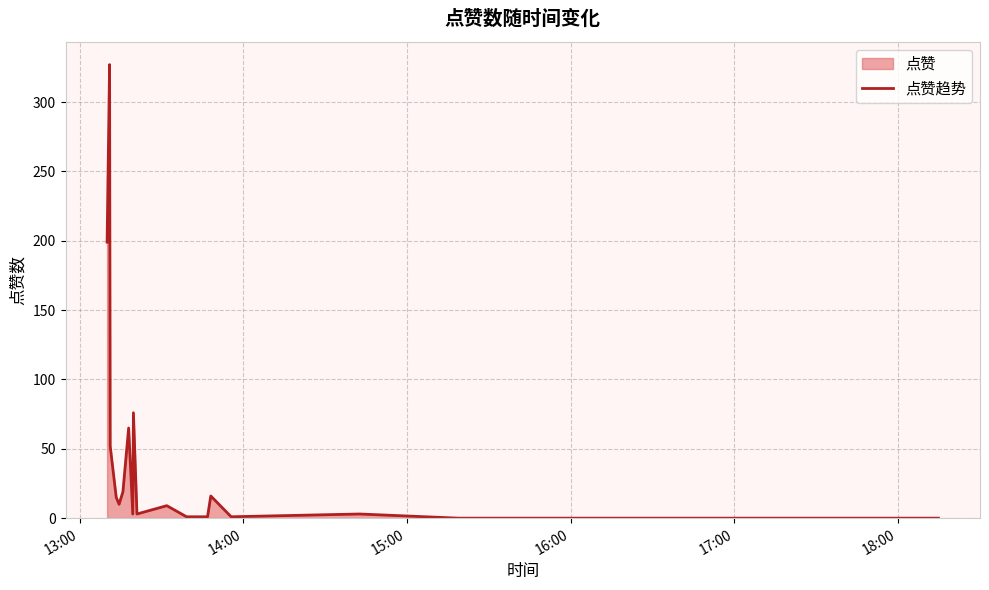

What is the difference between the maximum and second lowest values?

327